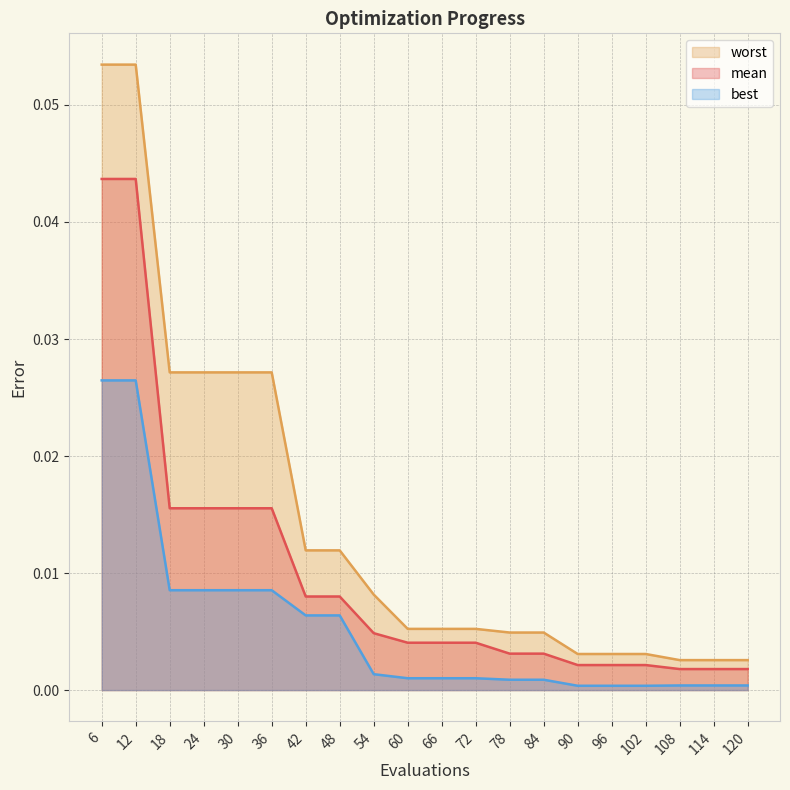

Does the chart have visible grid lines?

Yes